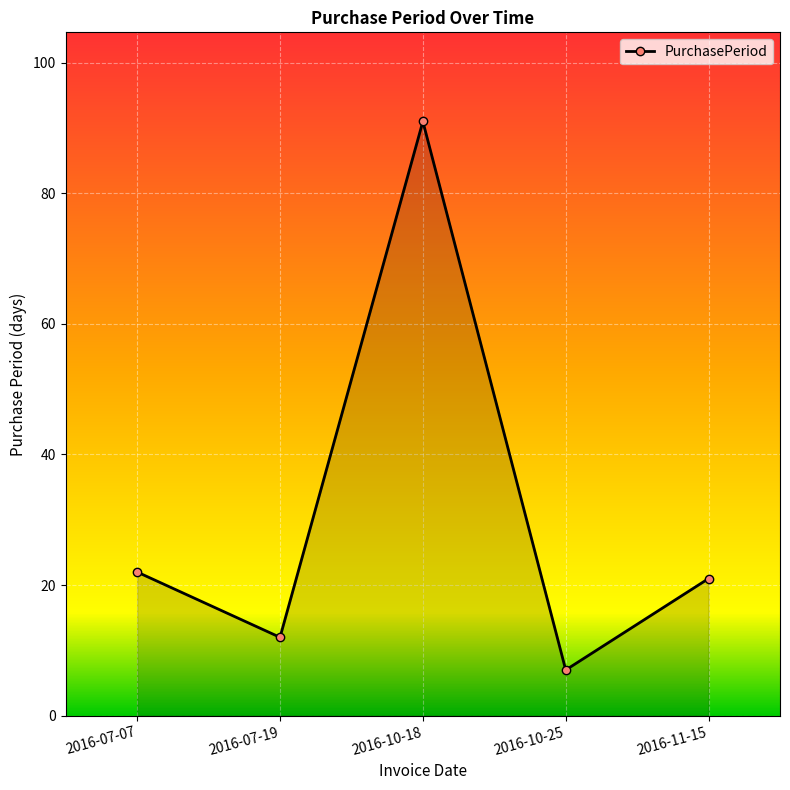

What is the value of the 1st point from the left?

22